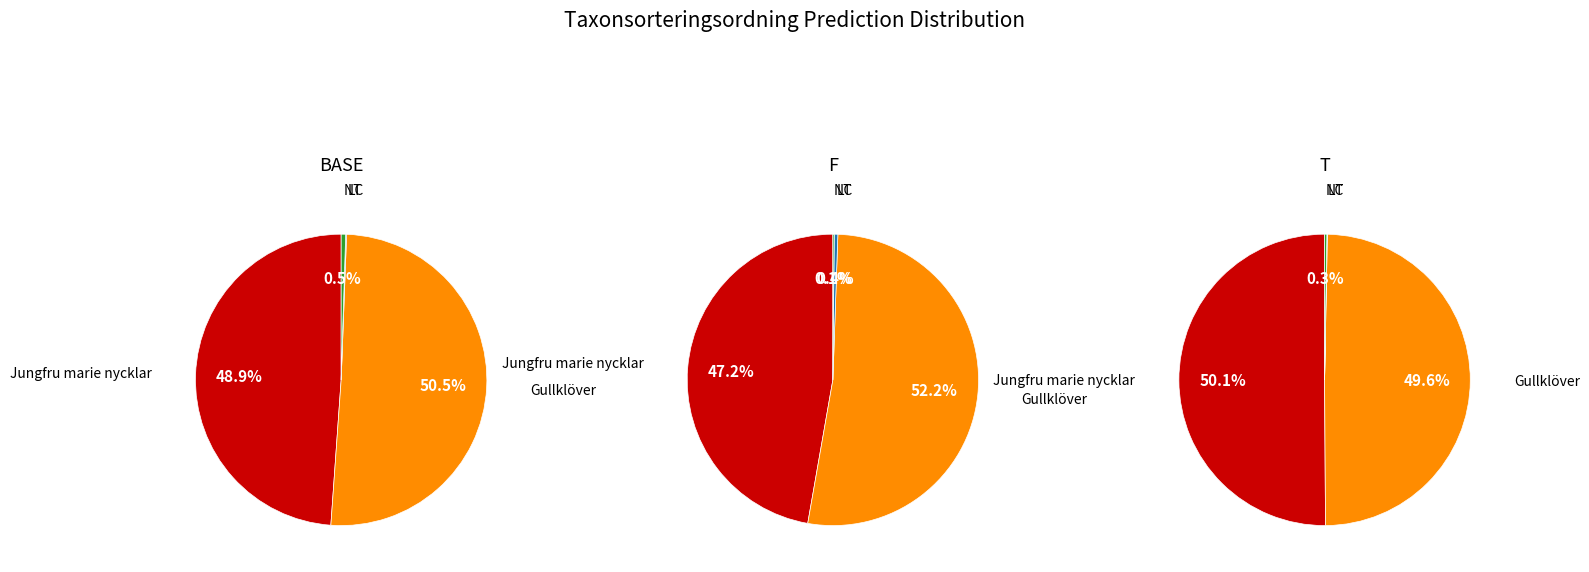

Rank the categories by value from highest to lowest.

Gullklöver, Jungfru marie nycklar